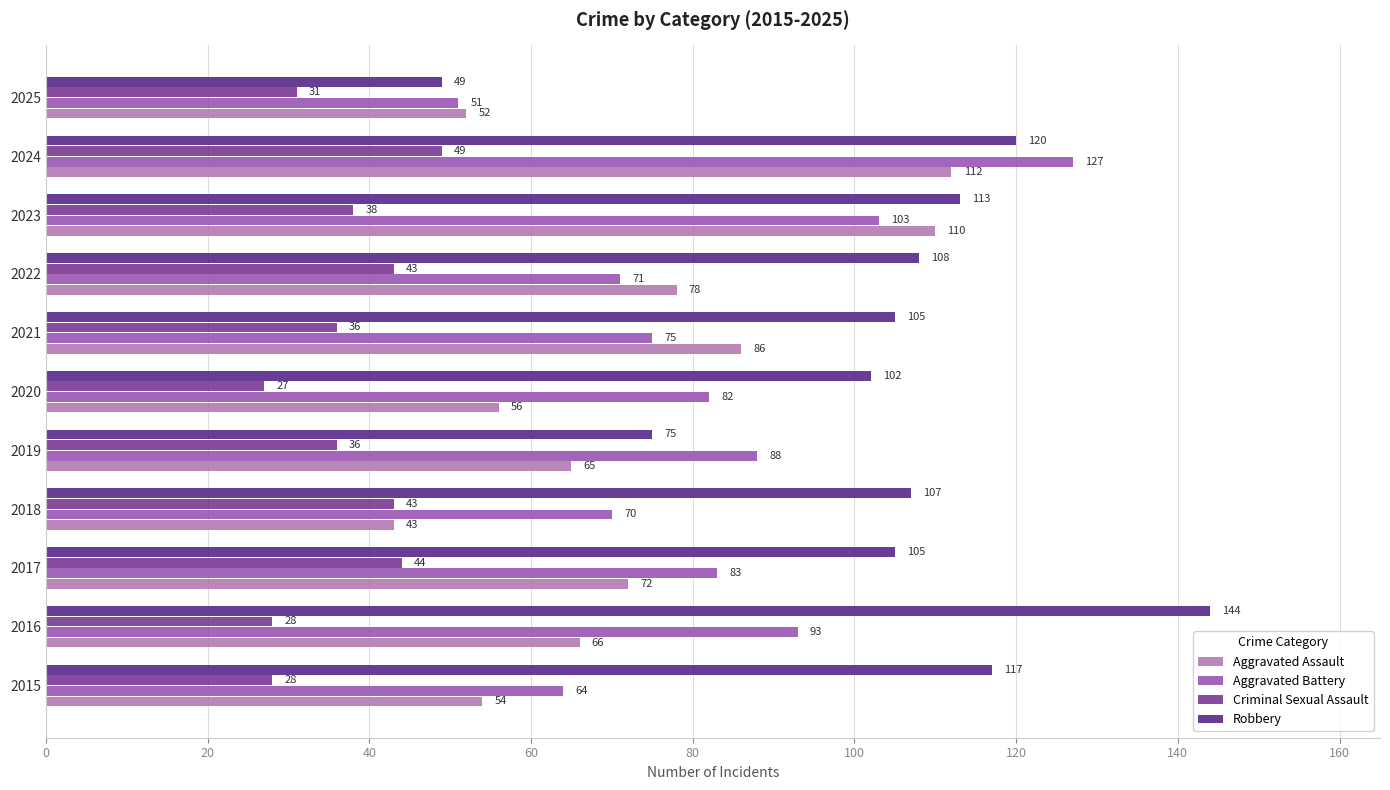

List the series in order of their overall mean, lowest first.

Criminal Sexual Assault, Aggravated Assault, Aggravated Battery, Robbery